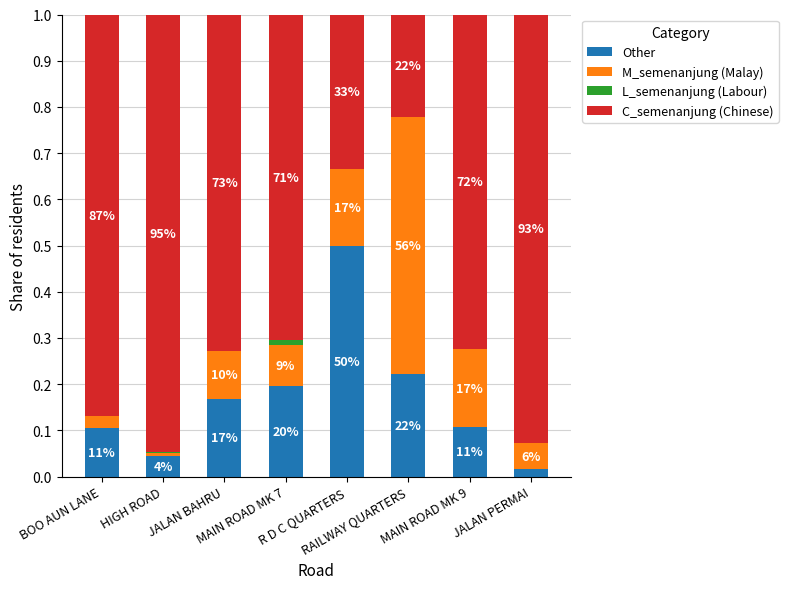

What is the label of the 3rd bar from the left?

JALAN BAHRU